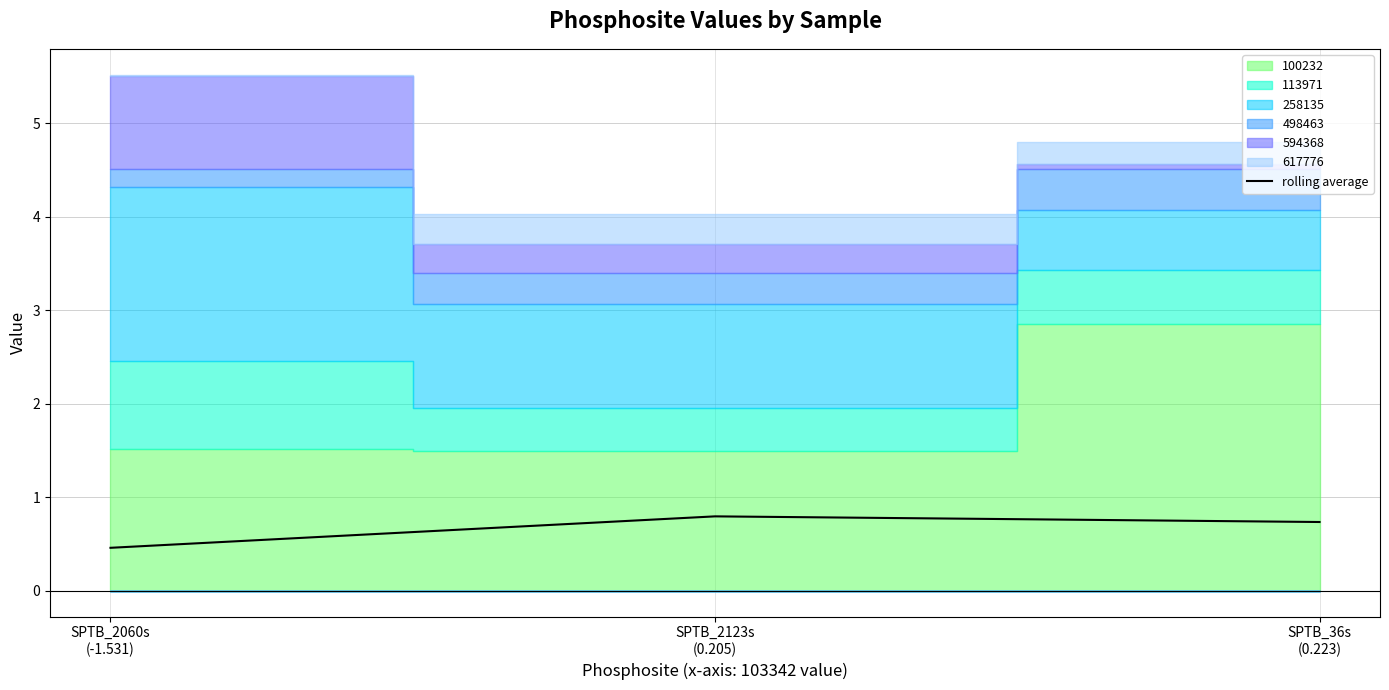

Rank the categories by value from highest to lowest.

SPTB_2123s
(0.205), SPTB_36s
(0.223), SPTB_2060s
(-1.531)